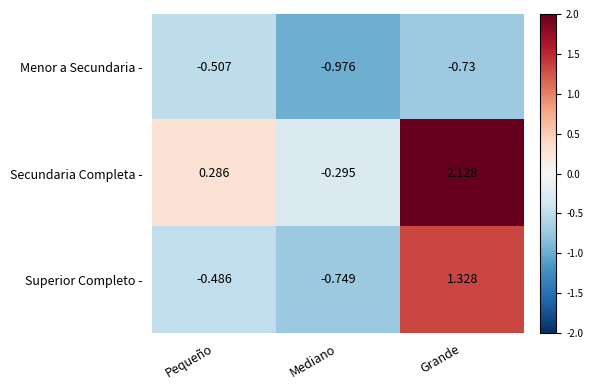

Which series has the largest total across all categories?

Secundaria Completa -